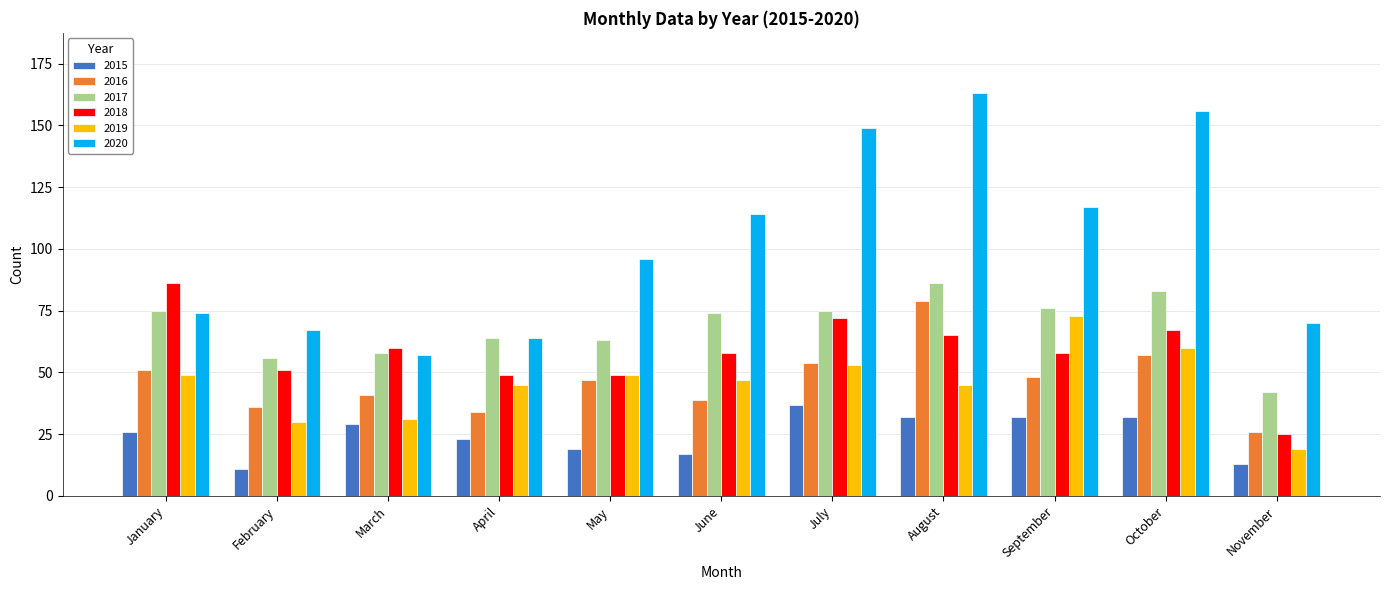

At which category does the chart reach its minimum across all series?

February